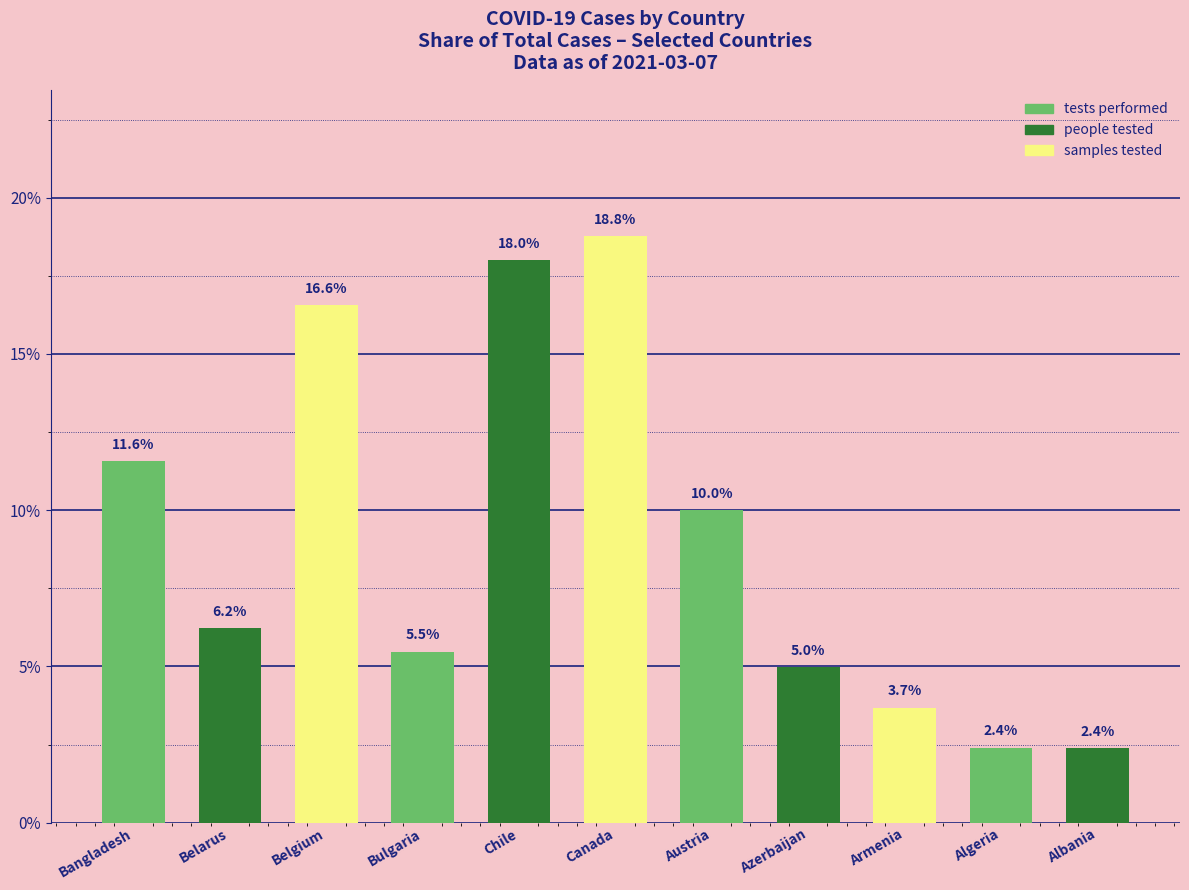

The value at Bangladesh is 11.6. True or false?

True